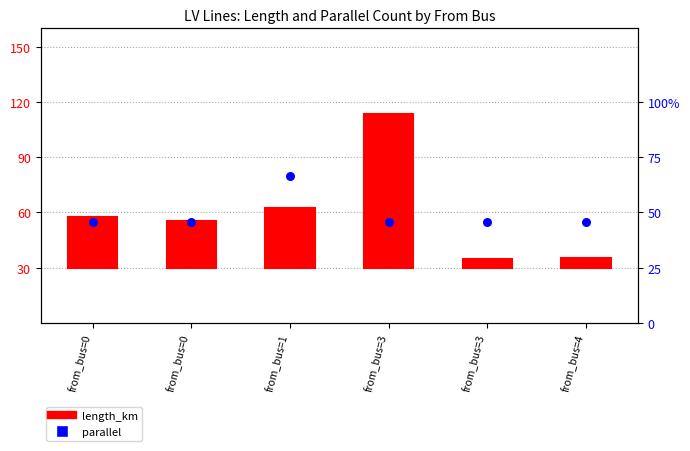

Approximately how many times larger is the value at from_bus=4 compared to from_bus=1?

0.7